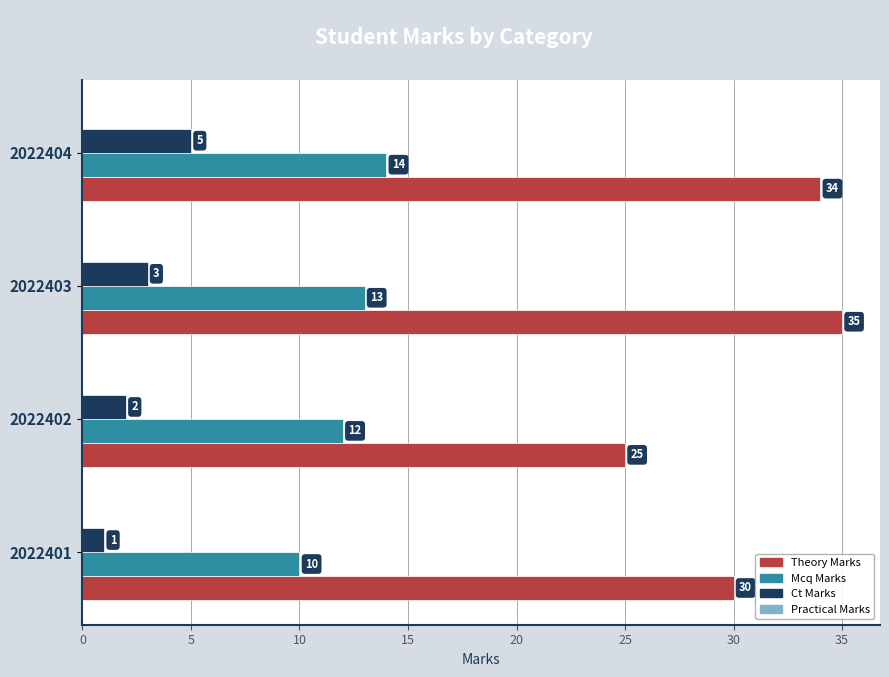

Count the number of data series in this chart.

3